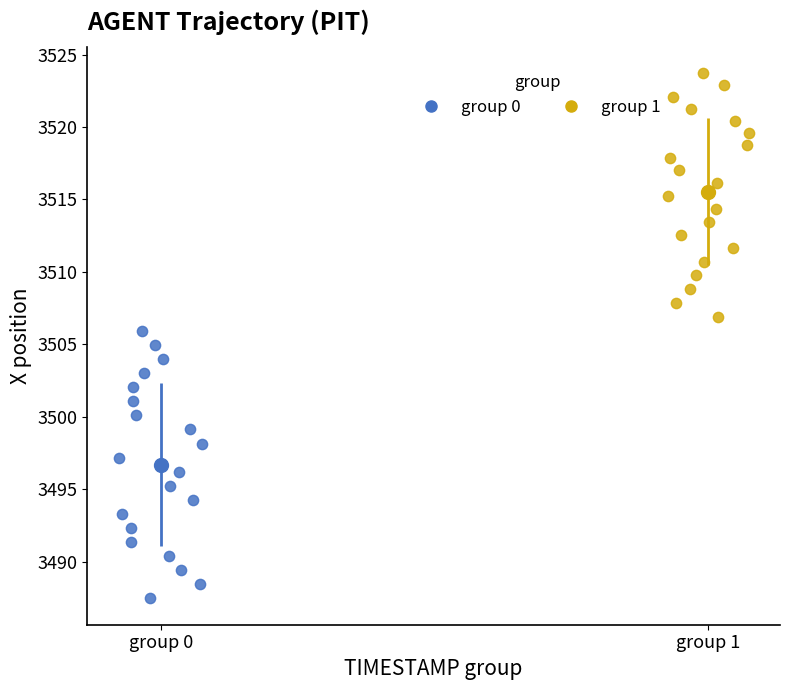

Which series reaches the minimum Y coordinate?

group 0